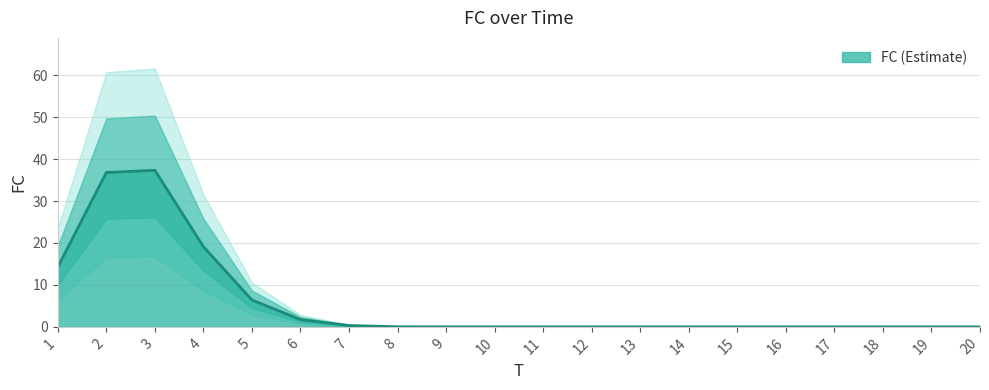

Is it true that FC (Estimate) equals 25.9 at 14?

False